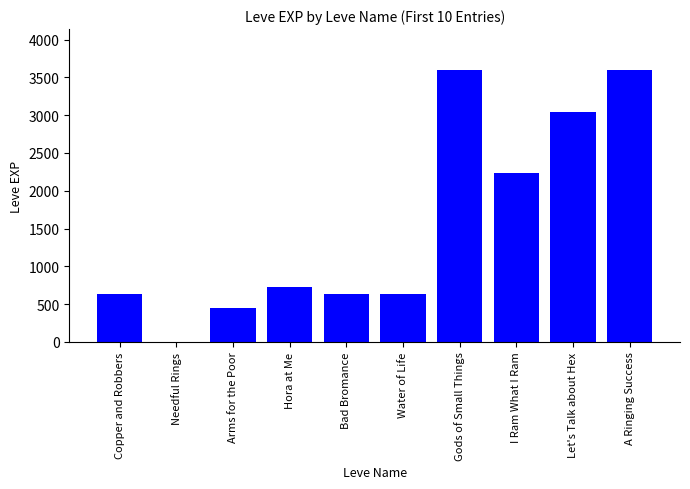

Reading left to right, list all the values displayed in this chart.

Copper and Robbers=630	Needful Rings=1	Arms for the Poor=450	Hora at Me=720	Bad Bromance=630	Water of Life=630	Gods of Small Things=3600	I Ram What I Ram=2230	Let's Talk about Hex=3040	A Ringing Success=3600